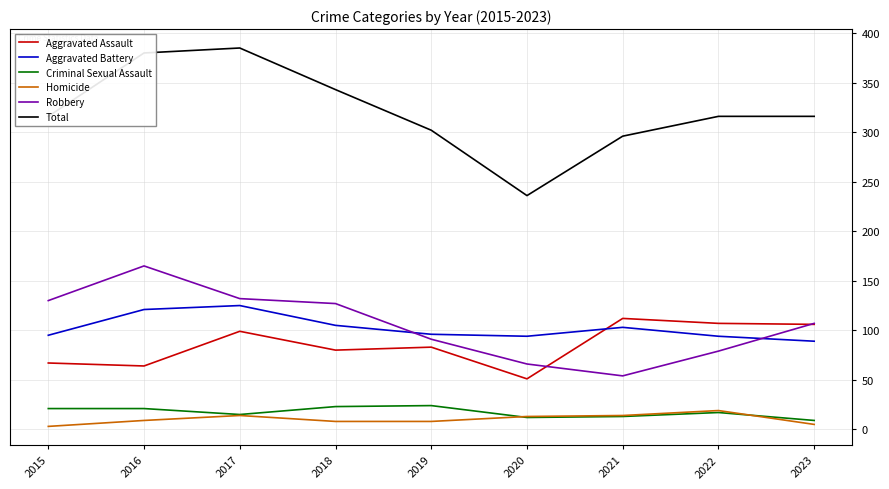

True or false: Total and Criminal Sexual Assault intersect in this chart.

False